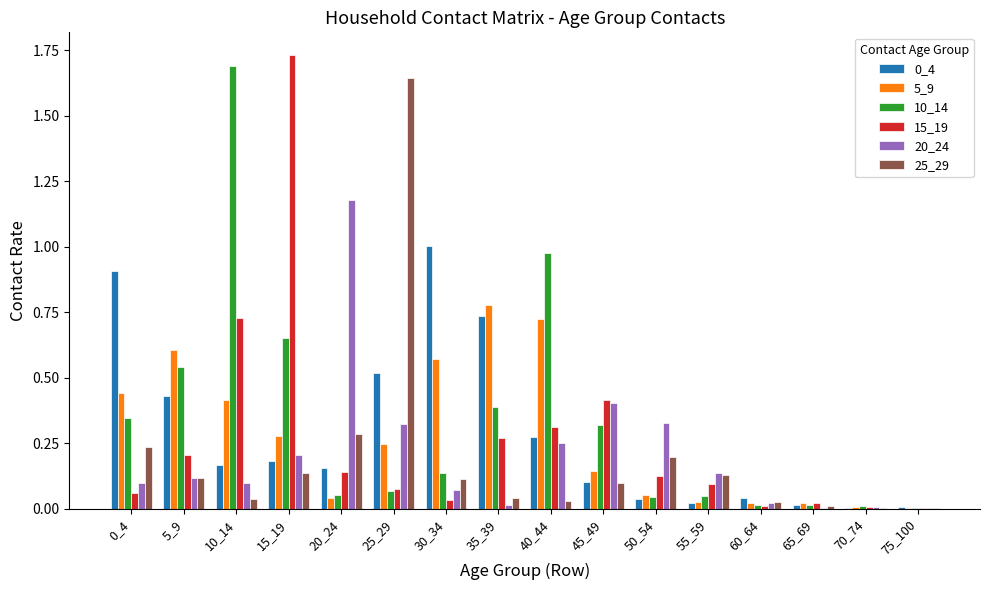

How many groups of bars are there?

16